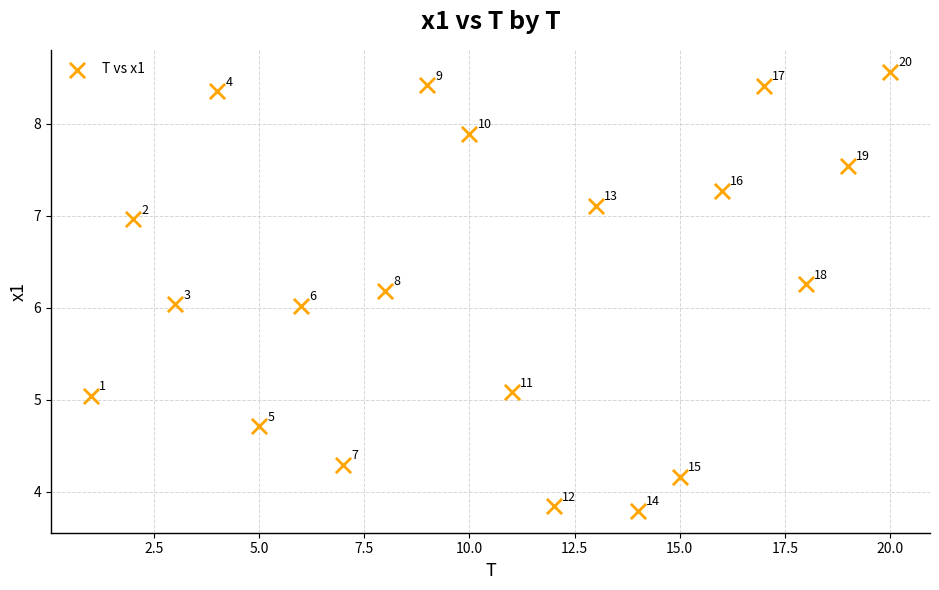

What is the range of Y values (max minus min)?

4.8